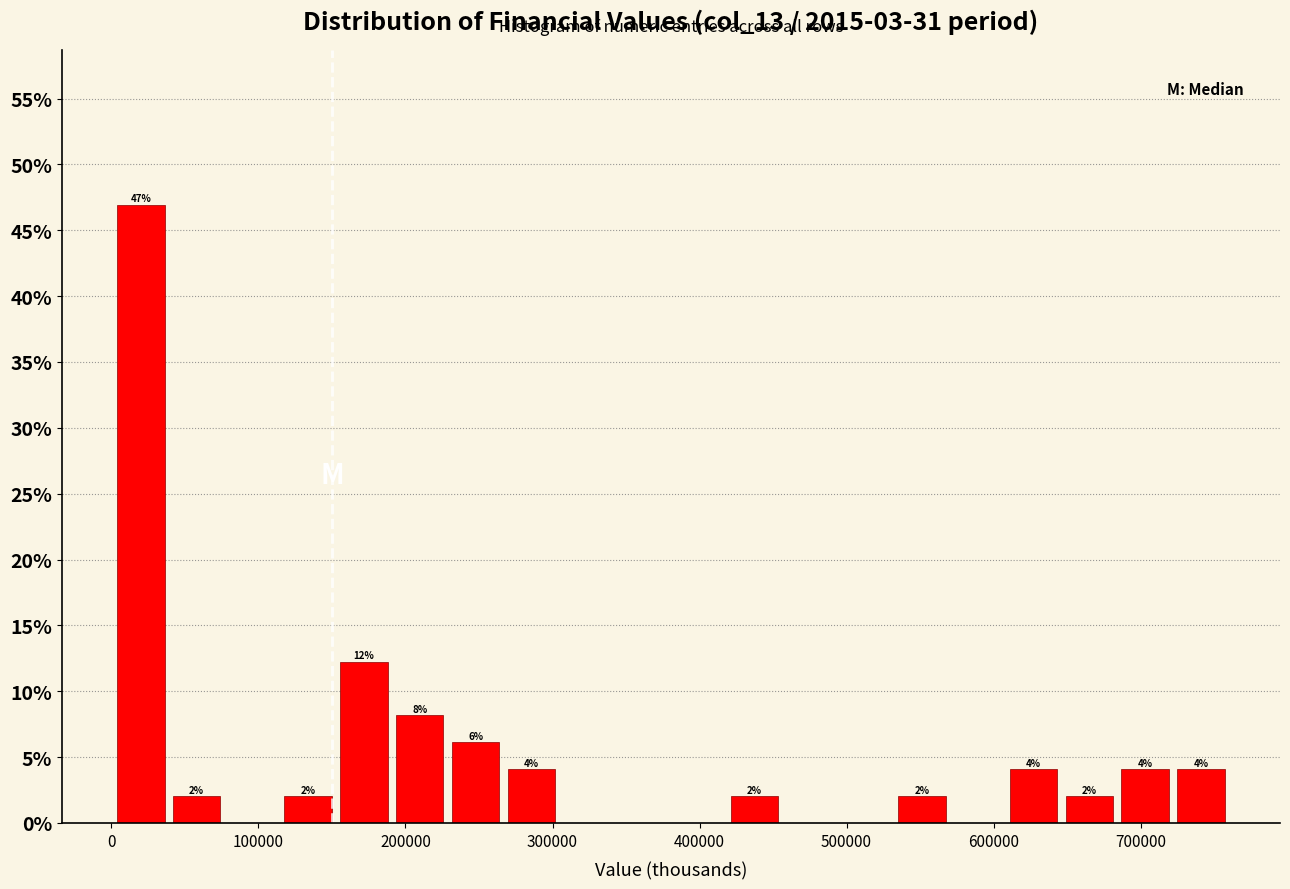

Read against the x-axis, roughly where is the centre of the tallest bar?

20000